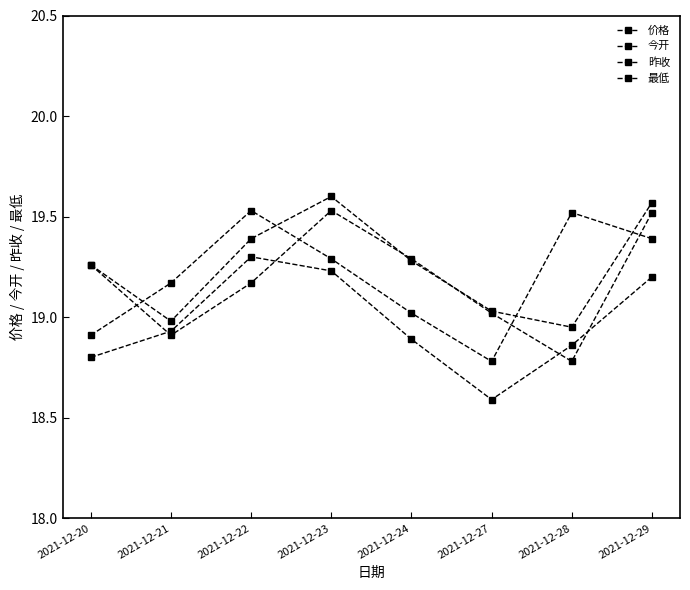

Where is the first local maximum for 昨收?

2021-12-23